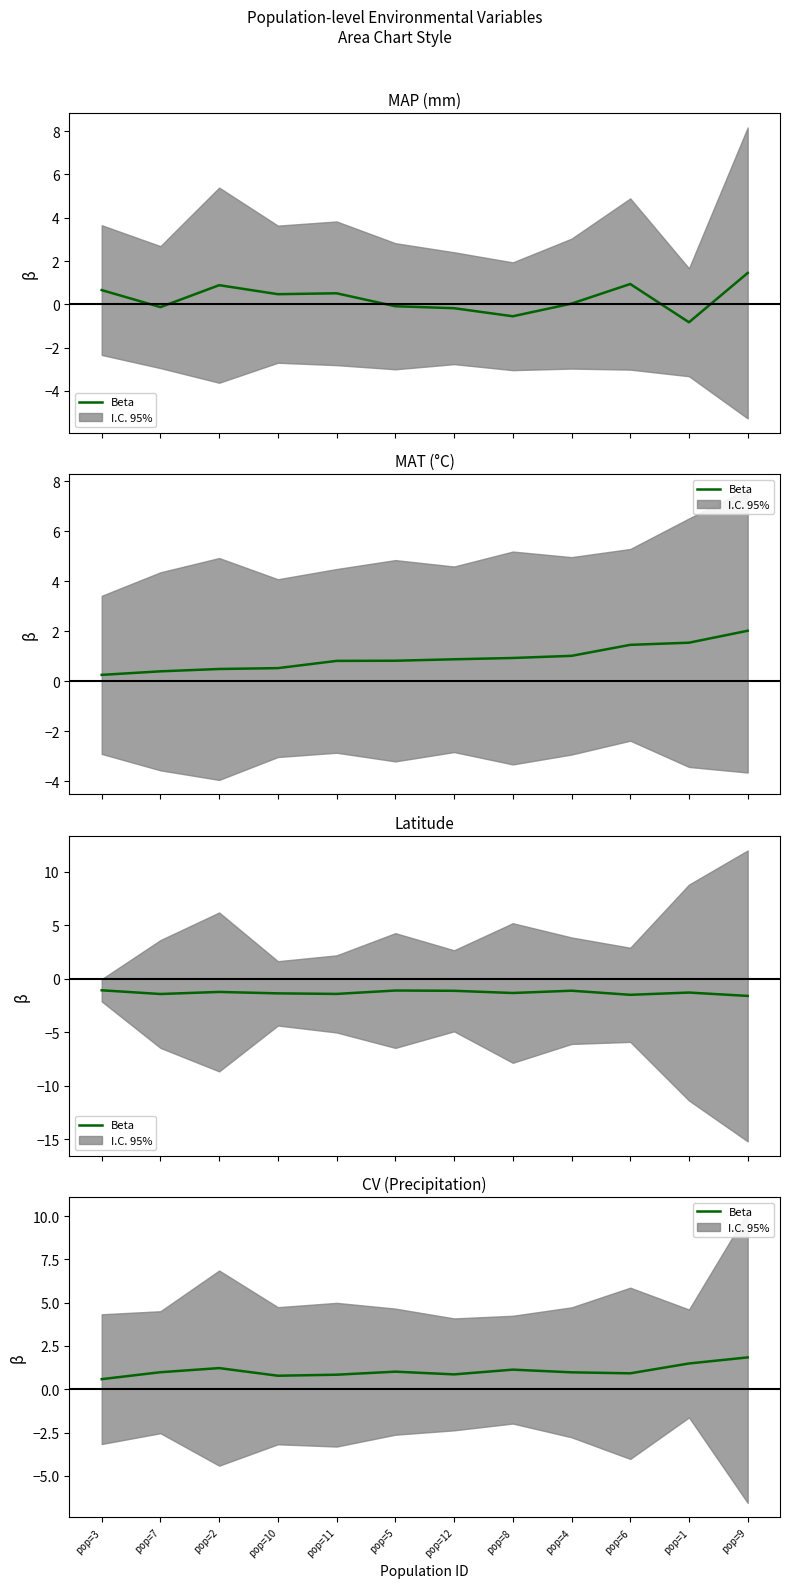

What is the label of the 6th point from the left?

pop=5